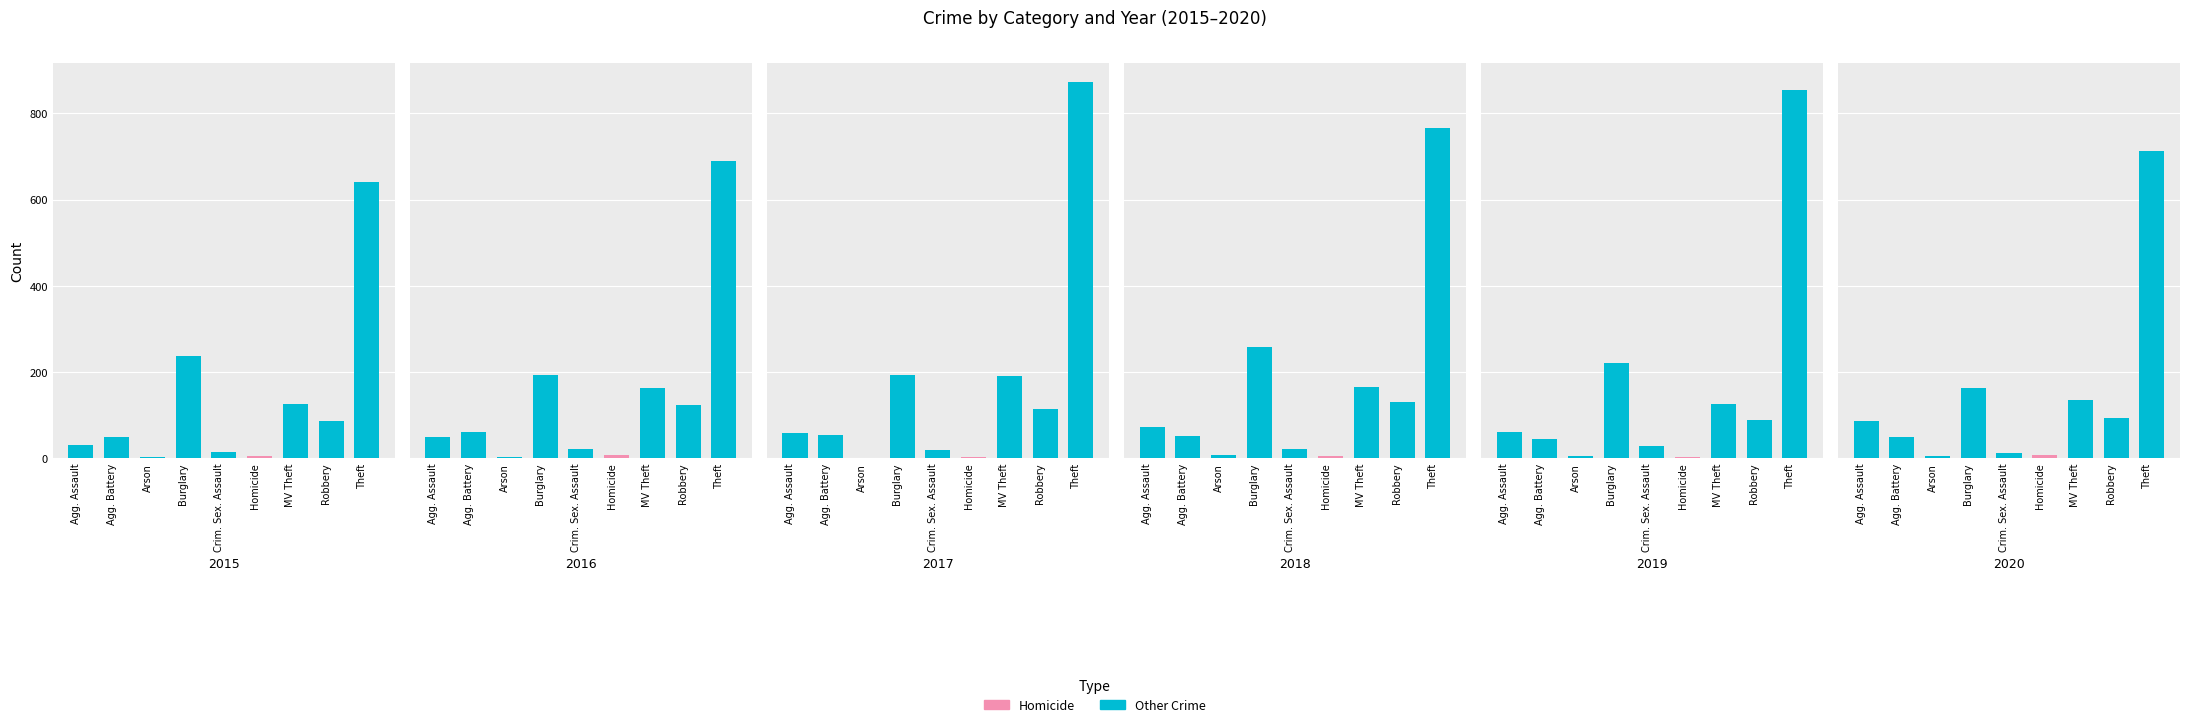

How many values in the 2018 series are below 72?

4